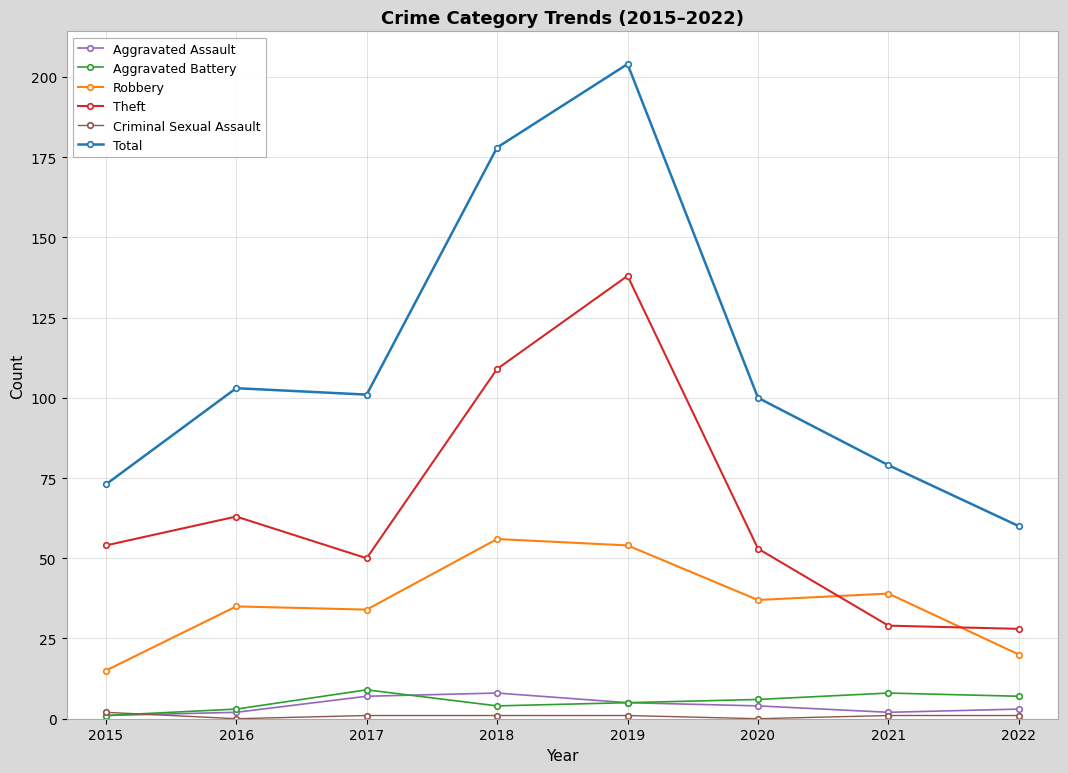

True or false: Robbery and Total cross at least once.

False